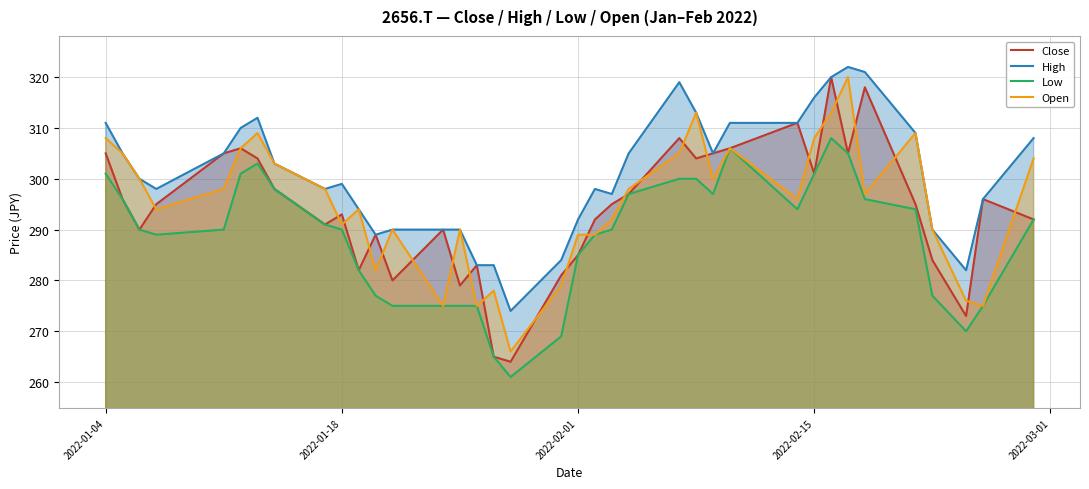

What is the total value across all series at 2022-01-18?

1173